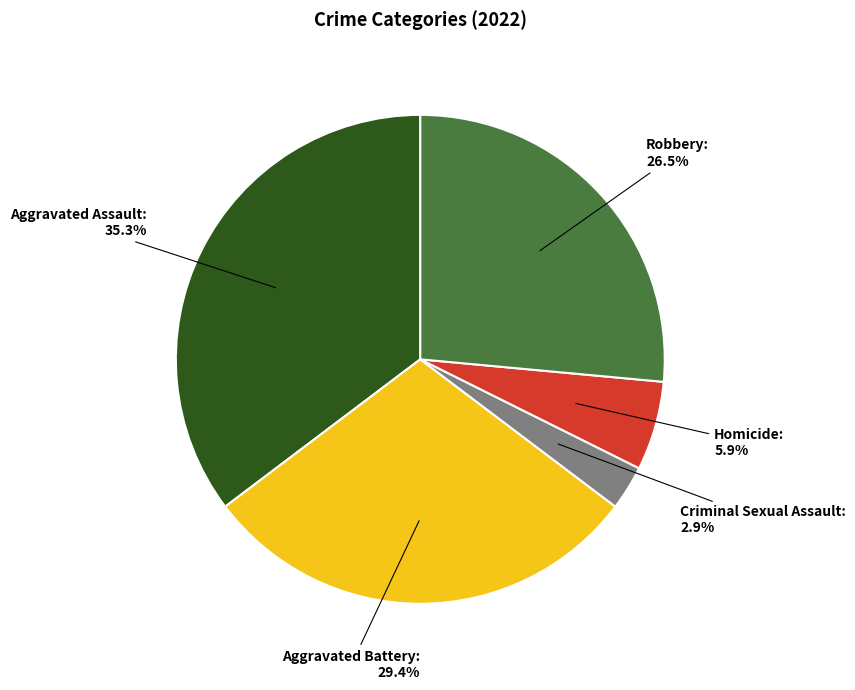

What percentage do Robbery and Aggravated Battery together represent?

55.9%